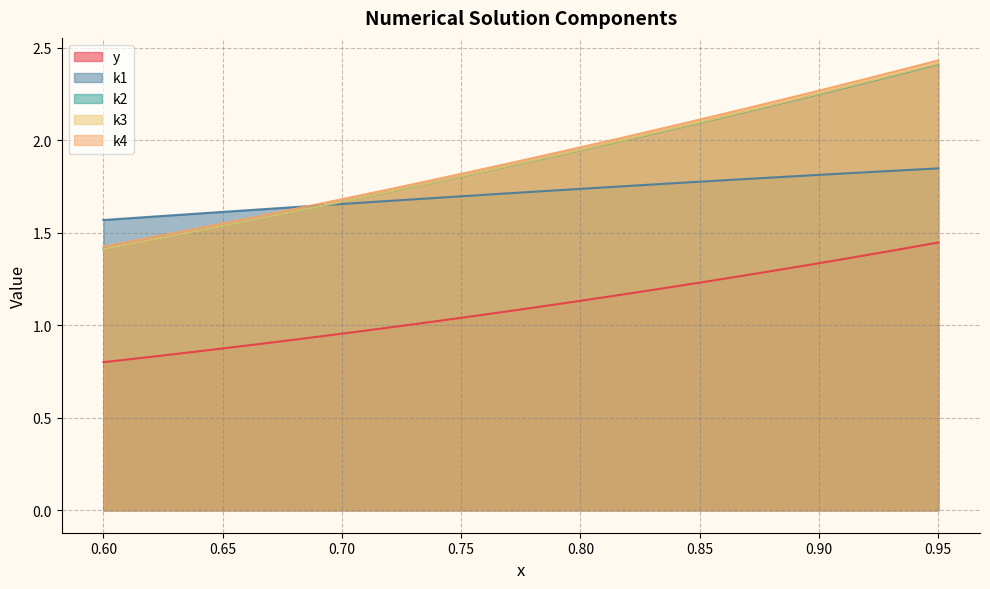

The k3 series shows 2.7 at 0.65. True or false?

False